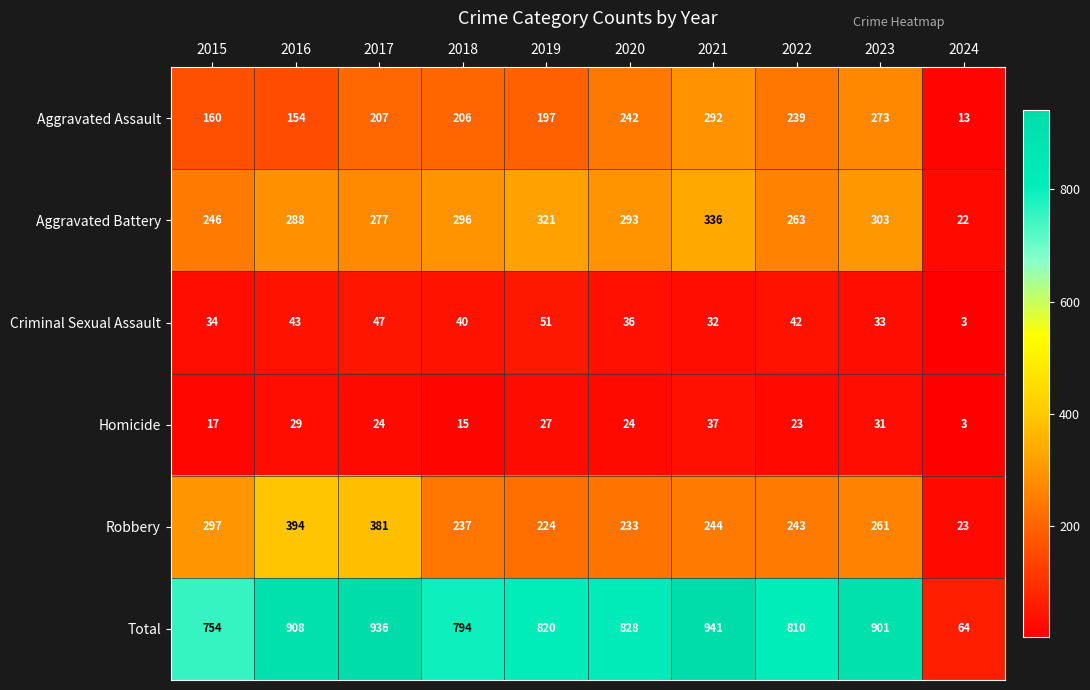

What is the total value across all series at 2018?

1588